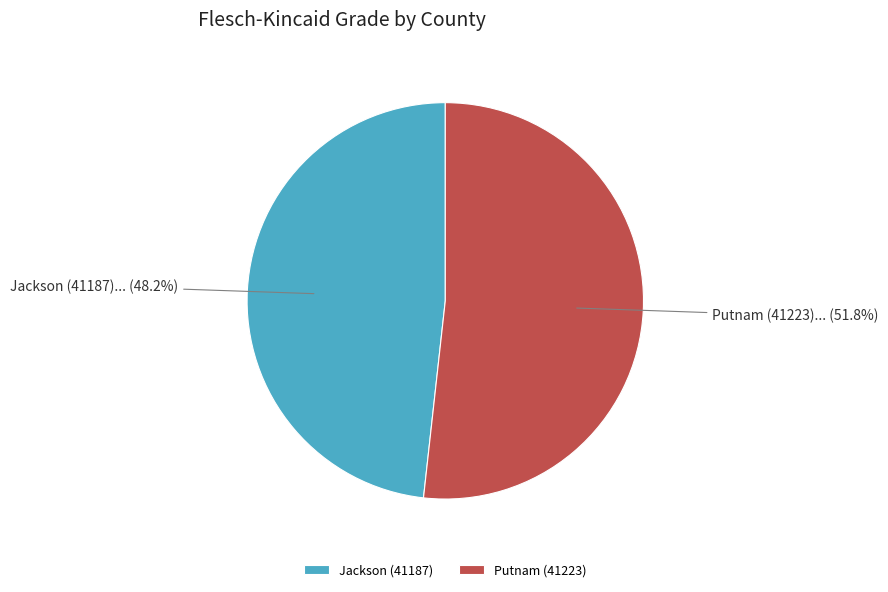

Rank the categories by value from highest to lowest.

Putnam (41223), Jackson (41187)